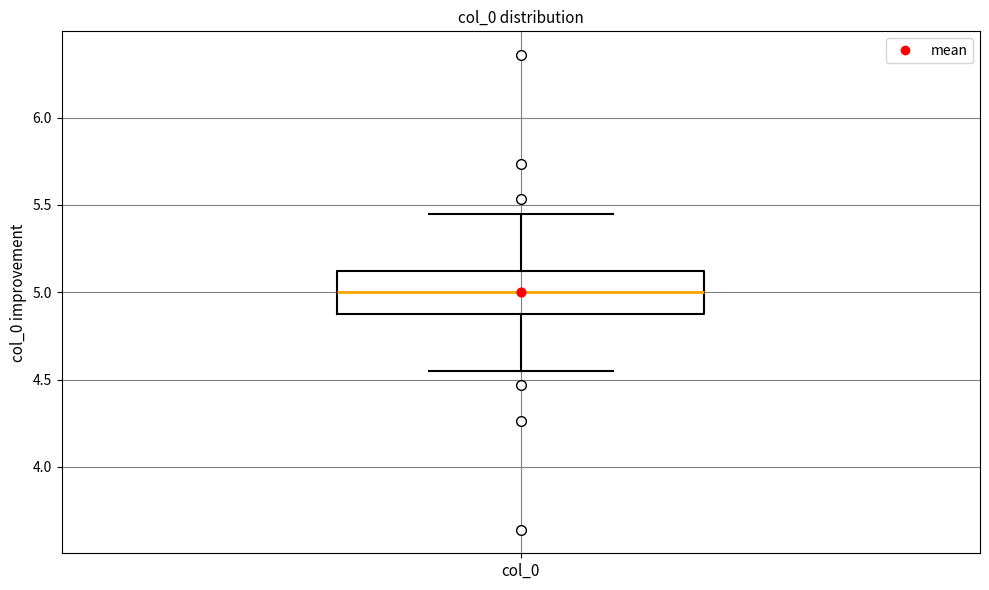

Where is the upper edge of the box for col_0 on the y-axis? The values are not printed on the chart, so give them approximately, as read against the axis.

5.10